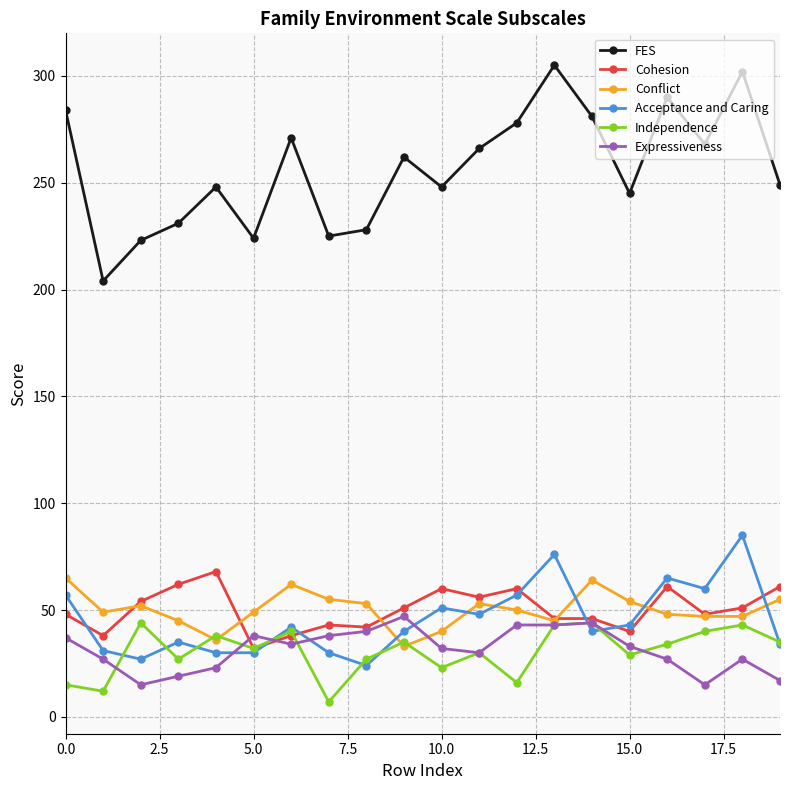

Which series has the largest total across all categories?

FES